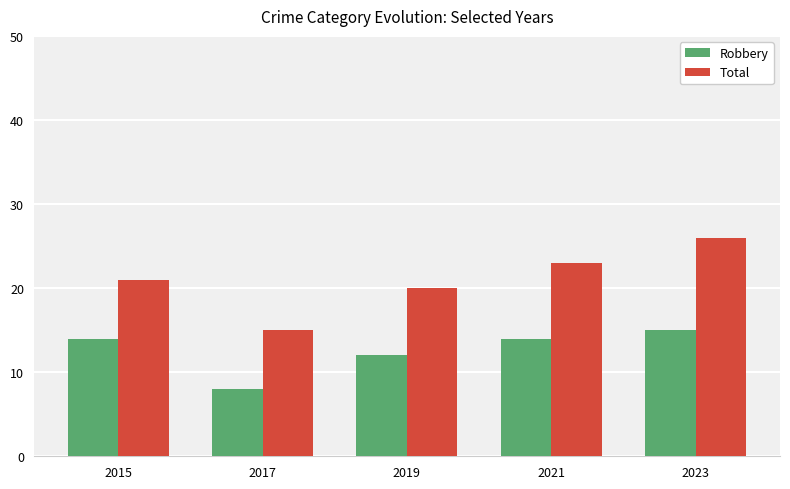

How many bars are there in total?

10